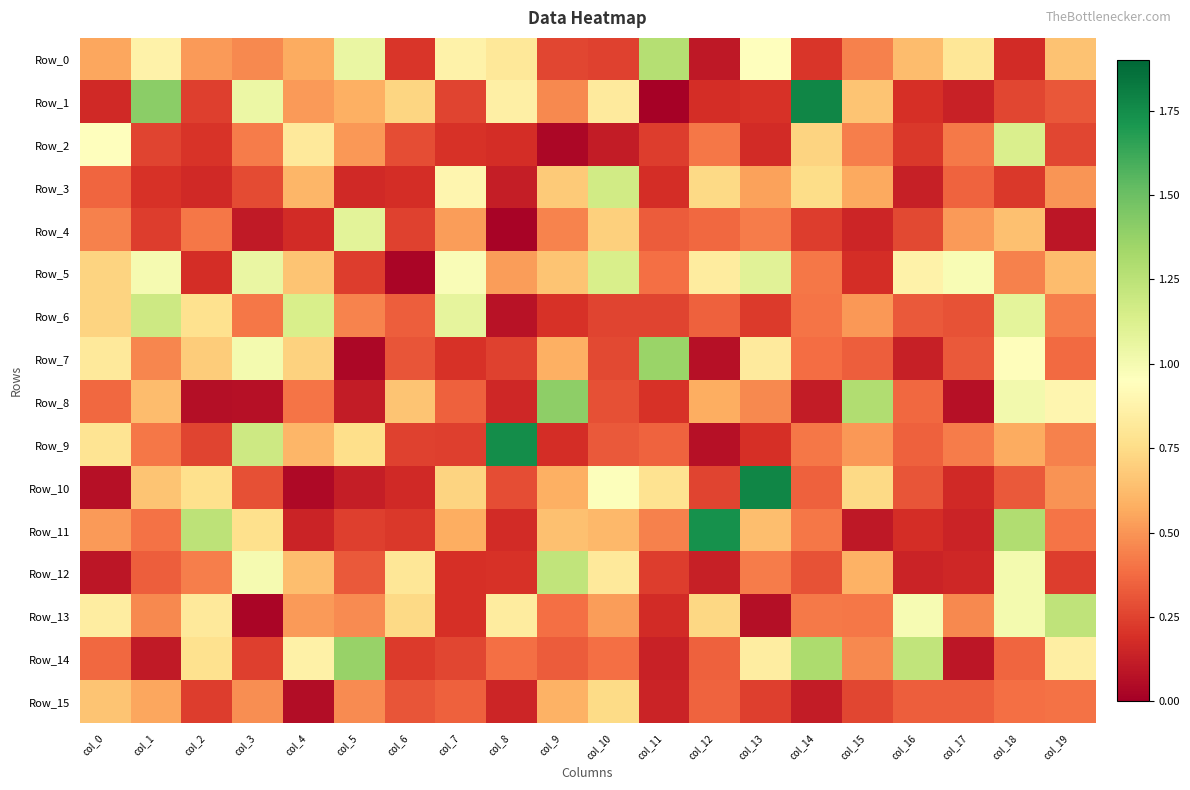

Reading right to left, what are all the values shown in this chart?

Row_0: col_19=0.6	col_18=0.2	col_17=0.8	col_16=0.6	col_15=0.4	col_14=0.2	col_13=1.0	col_12=0.1	col_11=1.3	col_10=0.2	col_9=0.3	col_8=0.8	col_7=0.9	col_6=0.2	col_5=1.1	col_4=0.6	col_3=0.5	col_2=0.5	col_1=0.9	col_0=0.6
Row_1: col_19=0.3	col_18=0.3	col_17=0.1	col_16=0.2	col_15=0.7	col_14=1.8	col_13=0.2	col_12=0.2	col_11=0.0	col_10=0.8	col_9=0.5	col_8=0.9	col_7=0.3	col_6=0.7	col_5=0.6	col_4=0.5	col_3=1.0	col_2=0.2	col_1=1.4	col_0=0.2
Row_2: col_19=0.3	col_18=1.1	col_17=0.4	col_16=0.2	col_15=0.4	col_14=0.7	col_13=0.2	col_12=0.4	col_11=0.2	col_10=0.1	col_9=0.0	col_8=0.2	col_7=0.2	col_6=0.3	col_5=0.5	col_4=0.8	col_3=0.4	col_2=0.2	col_1=0.3	col_0=0.9
Row_3: col_19=0.5	col_18=0.2	col_17=0.3	col_16=0.1	col_15=0.6	col_14=0.7	col_13=0.5	col_12=0.7	col_11=0.2	col_10=1.2	col_9=0.7	col_8=0.1	col_7=0.9	col_6=0.2	col_5=0.2	col_4=0.6	col_3=0.3	col_2=0.2	col_1=0.2	col_0=0.4
Row_4: col_19=0.1	col_18=0.6	col_17=0.5	col_16=0.3	col_15=0.1	col_14=0.2	col_13=0.4	col_12=0.4	col_11=0.3	col_10=0.7	col_9=0.4	col_8=0.0	col_7=0.5	col_6=0.2	col_5=1.1	col_4=0.2	col_3=0.1	col_2=0.4	col_1=0.2	col_0=0.4
Row_5: col_19=0.6	col_18=0.4	col_17=1.0	col_16=0.9	col_15=0.2	col_14=0.4	col_13=1.1	col_12=0.8	col_11=0.4	col_10=1.1	col_9=0.7	col_8=0.5	col_7=1.0	col_6=0.0	col_5=0.2	col_4=0.7	col_3=1.1	col_2=0.2	col_1=1.0	col_0=0.7
Row_6: col_19=0.4	col_18=1.1	col_17=0.3	col_16=0.3	col_15=0.5	col_14=0.4	col_13=0.2	col_12=0.3	col_11=0.3	col_10=0.3	col_9=0.2	col_8=0.1	col_7=1.1	col_6=0.3	col_5=0.4	col_4=1.1	col_3=0.4	col_2=0.8	col_1=1.2	col_0=0.7
Row_7: col_19=0.4	col_18=0.9	col_17=0.3	col_16=0.1	col_15=0.3	col_14=0.4	col_13=0.8	col_12=0.1	col_11=1.4	col_10=0.3	col_9=0.6	col_8=0.2	col_7=0.2	col_6=0.3	col_5=0.0	col_4=0.7	col_3=1.0	col_2=0.7	col_1=0.5	col_0=0.8
Row_8: col_19=0.9	col_18=1.0	col_17=0.1	col_16=0.4	col_15=1.3	col_14=0.1	col_13=0.5	col_12=0.6	col_11=0.2	col_10=0.3	col_9=1.4	col_8=0.2	col_7=0.3	col_6=0.7	col_5=0.1	col_4=0.4	col_3=0.1	col_2=0.1	col_1=0.6	col_0=0.4
Row_9: col_19=0.4	col_18=0.6	col_17=0.4	col_16=0.3	col_15=0.5	col_14=0.4	col_13=0.2	col_12=0.1	col_11=0.4	col_10=0.3	col_9=0.2	col_8=1.7	col_7=0.2	col_6=0.2	col_5=0.8	col_4=0.6	col_3=1.2	col_2=0.3	col_1=0.4	col_0=0.8
Row_10: col_19=0.5	col_18=0.3	col_17=0.2	col_16=0.3	col_15=0.7	col_14=0.3	col_13=1.8	col_12=0.3	col_11=0.8	col_10=1.0	col_9=0.6	col_8=0.3	col_7=0.7	col_6=0.2	col_5=0.1	col_4=0.0	col_3=0.3	col_2=0.8	col_1=0.7	col_0=0.1
Row_11: col_19=0.4	col_18=1.3	col_17=0.1	col_16=0.2	col_15=0.1	col_14=0.4	col_13=0.6	col_12=1.7	col_11=0.4	col_10=0.6	col_9=0.6	col_8=0.2	col_7=0.6	col_6=0.2	col_5=0.2	col_4=0.1	col_3=0.8	col_2=1.2	col_1=0.4	col_0=0.5
Row_12: col_19=0.2	col_18=1.0	col_17=0.2	col_16=0.1	col_15=0.6	col_14=0.3	col_13=0.4	col_12=0.1	col_11=0.2	col_10=0.8	col_9=1.2	col_8=0.2	col_7=0.2	col_6=0.8	col_5=0.3	col_4=0.6	col_3=1.0	col_2=0.4	col_1=0.3	col_0=0.1
Row_13: col_19=1.2	col_18=1.0	col_17=0.5	col_16=1.0	col_15=0.4	col_14=0.4	col_13=0.1	col_12=0.7	col_11=0.2	col_10=0.5	col_9=0.4	col_8=0.8	col_7=0.2	col_6=0.7	col_5=0.5	col_4=0.5	col_3=0.0	col_2=0.8	col_1=0.5	col_0=0.8
Row_14: col_19=0.9	col_18=0.4	col_17=0.1	col_16=1.2	col_15=0.5	col_14=1.3	col_13=0.8	col_12=0.3	col_11=0.1	col_10=0.4	col_9=0.3	col_8=0.4	col_7=0.3	col_6=0.2	col_5=1.4	col_4=0.9	col_3=0.2	col_2=0.8	col_1=0.1	col_0=0.4
Row_15: col_19=0.4	col_18=0.4	col_17=0.3	col_16=0.3	col_15=0.3	col_14=0.1	col_13=0.2	col_12=0.4	col_11=0.1	col_10=0.7	col_9=0.6	col_8=0.1	col_7=0.3	col_6=0.3	col_5=0.5	col_4=0.1	col_3=0.5	col_2=0.2	col_1=0.6	col_0=0.7